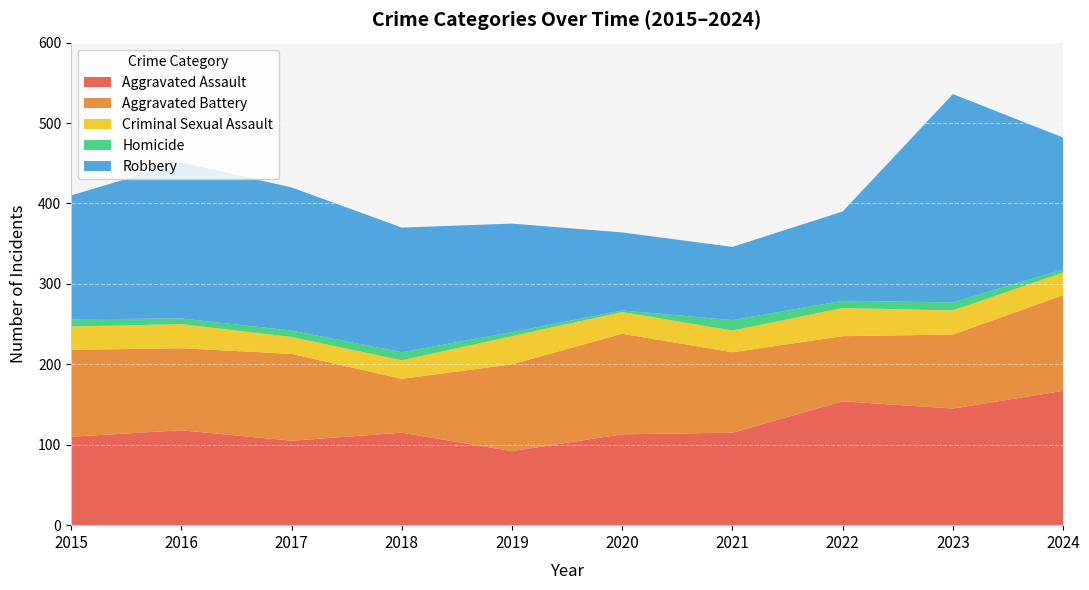

Reading right to left, what are all the values shown in this chart?

Aggravated Assault: 167	145	154	115	113	92	115	105	118	110
Aggravated Battery: 119	92	81	100	125	108	67	108	102	108
Criminal Sexual Assault: 28	30	35	27	27	35	23	21	30	29
Homicide: 4	10	9	13	2	5	10	8	7	9
Robbery: 164	259	111	91	97	135	155	178	194	154